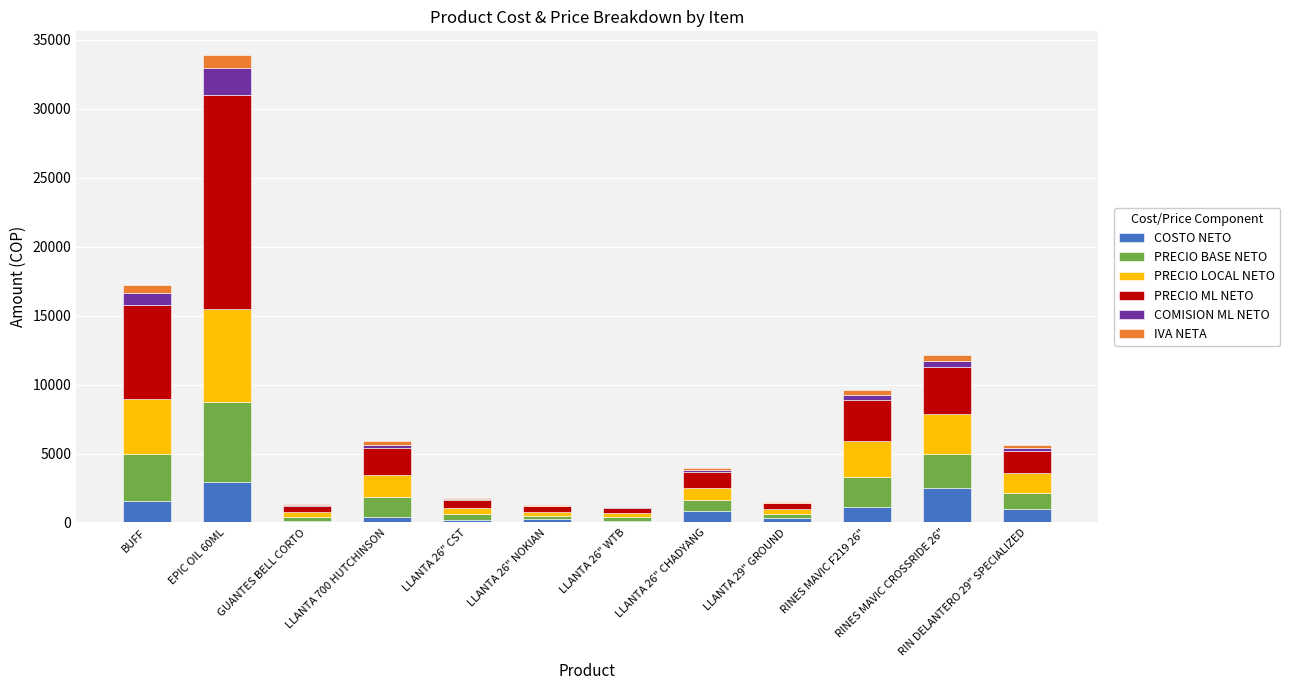

At which category is the sum across all series the highest?

EPIC OIL 60ML